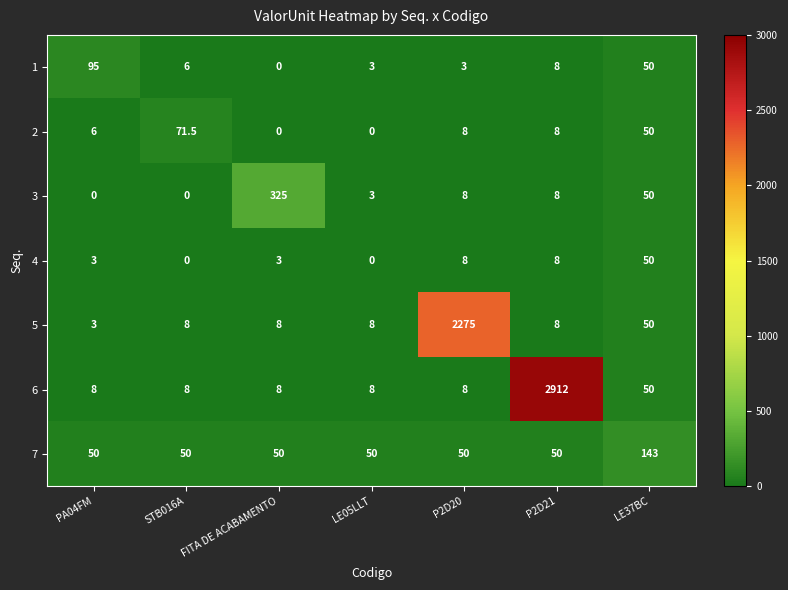

Which series has the largest total across all categories?

6